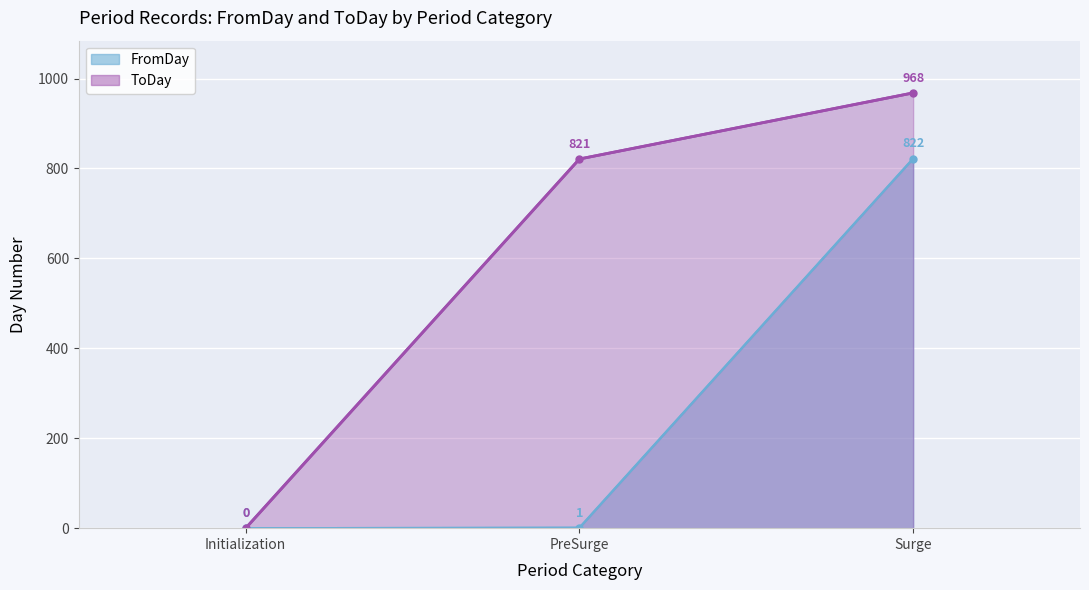

Rank the series by their maximum value, from lowest to highest.

FromDay line, ToDay line